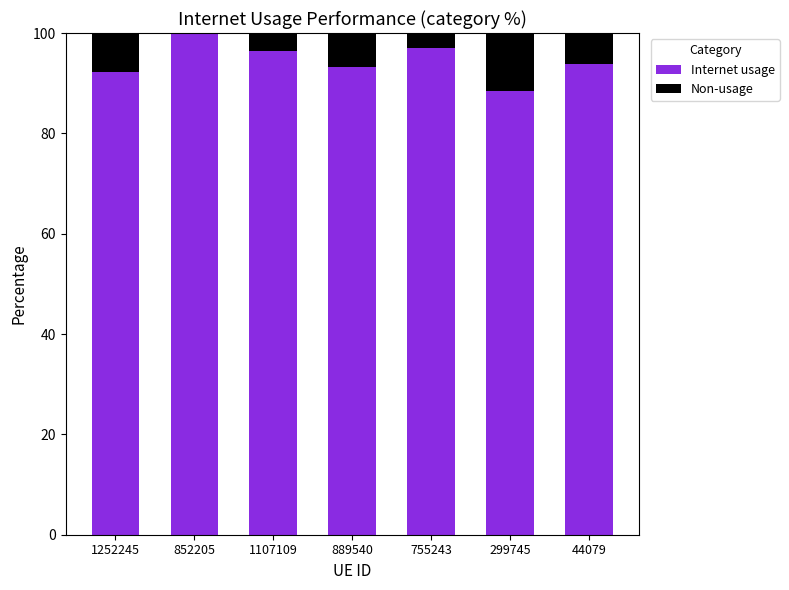

Are the bars grouped side by side (vs. stacked)?

No